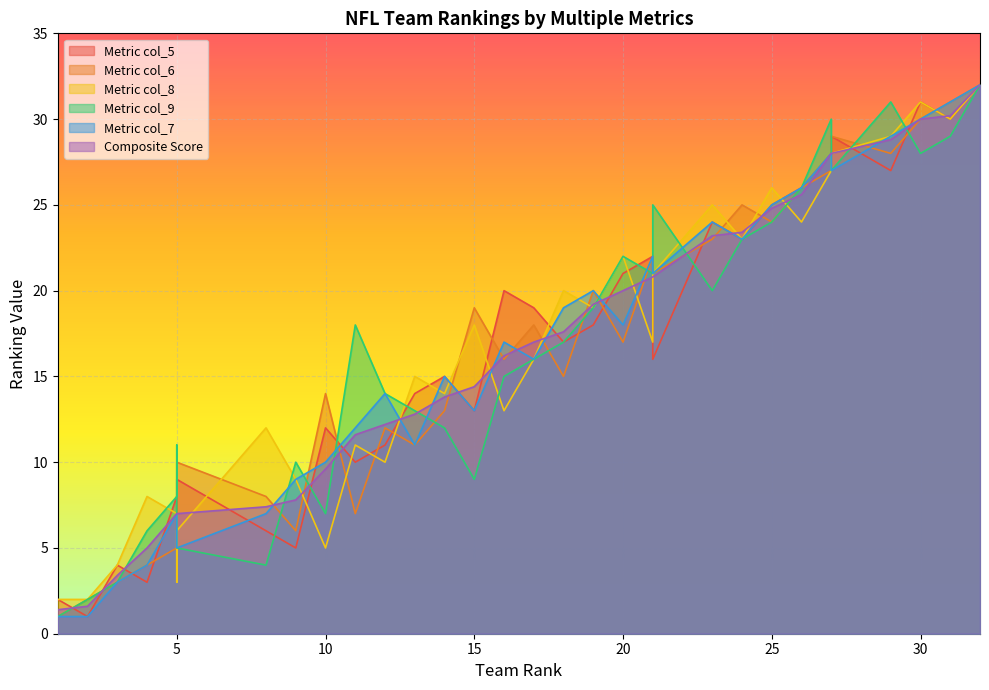

Which category has the lowest value in the col_6 series?

1